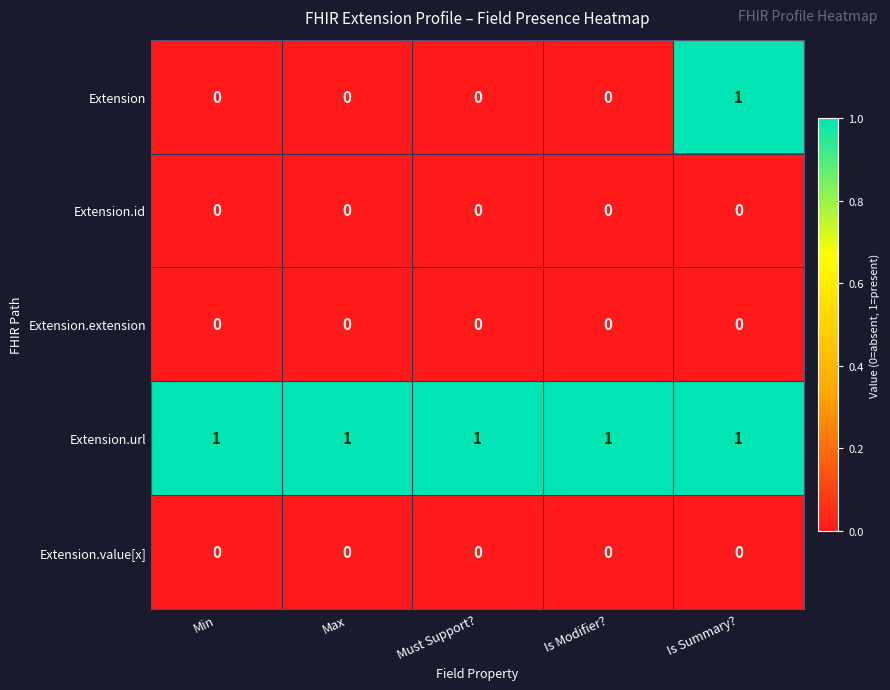

Reading right to left, list all the values displayed in this chart.

Extension: Is Summary?=1	Is Modifier?=0	Must Support?=0	Max=0	Min=0
Extension.id: Is Summary?=0	Is Modifier?=0	Must Support?=0	Max=0	Min=0
Extension.extension: Is Summary?=0	Is Modifier?=0	Must Support?=0	Max=0	Min=0
Extension.url: Is Summary?=1	Is Modifier?=1	Must Support?=1	Max=1	Min=1
Extension.value[x]: Is Summary?=0	Is Modifier?=0	Must Support?=0	Max=0	Min=0